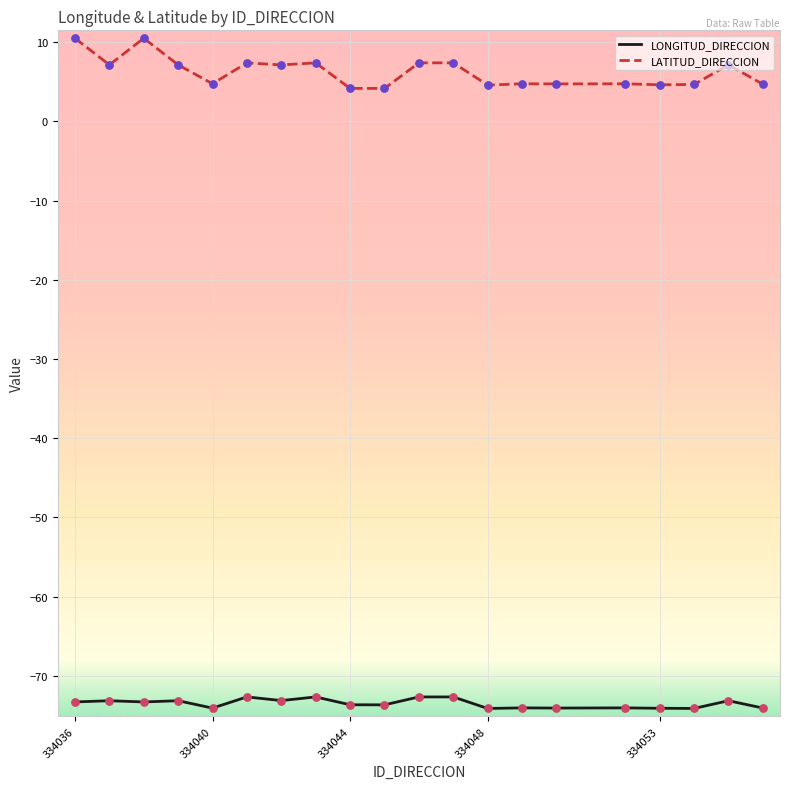

What are all the series names shown in the legend?

LONGITUD_DIRECCION, LATITUD_DIRECCION